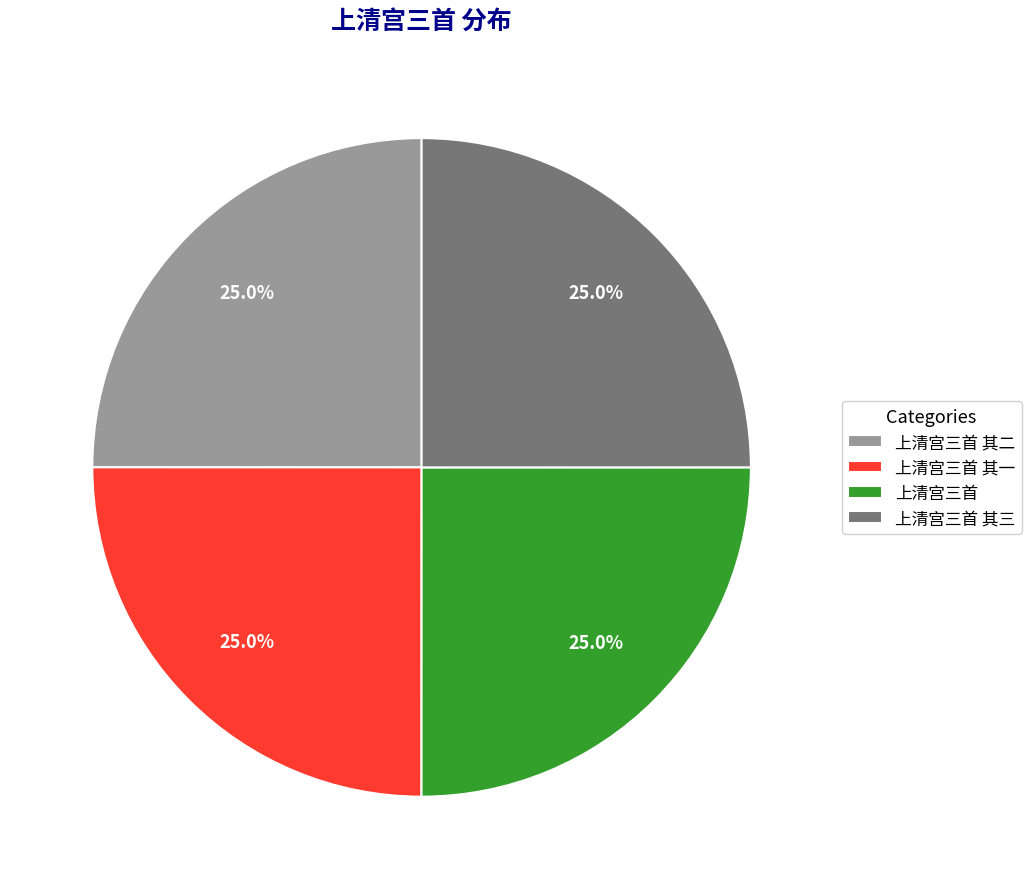

To the nearest percent, what is the average slice percentage?

25%